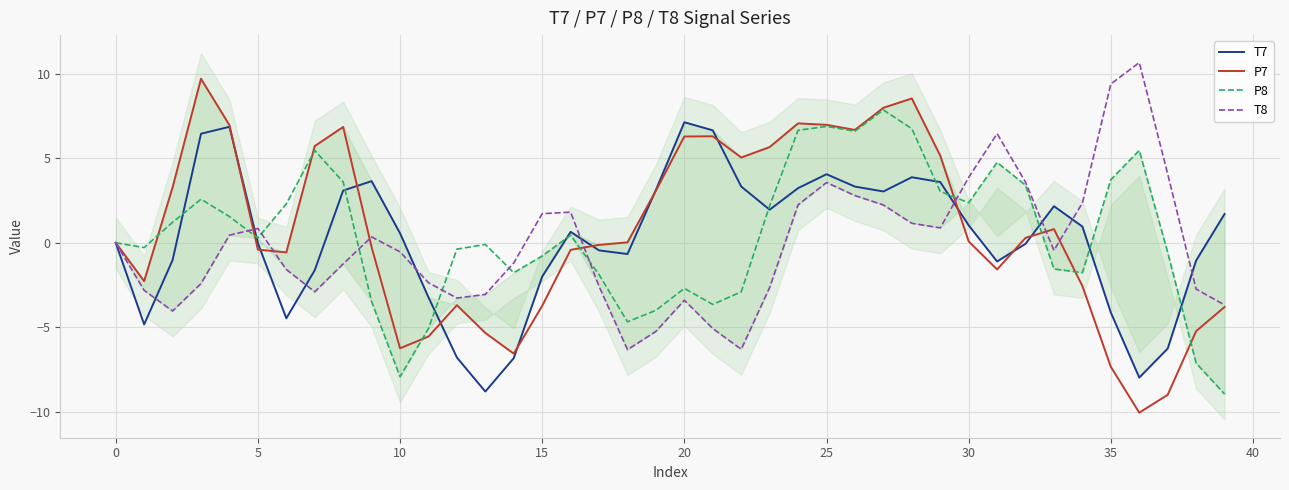

Which label corresponds to the smallest value in the chart?

36